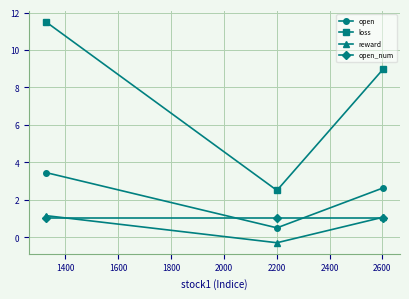

What is the value of the open_num point at the 1st from the left?

1.0